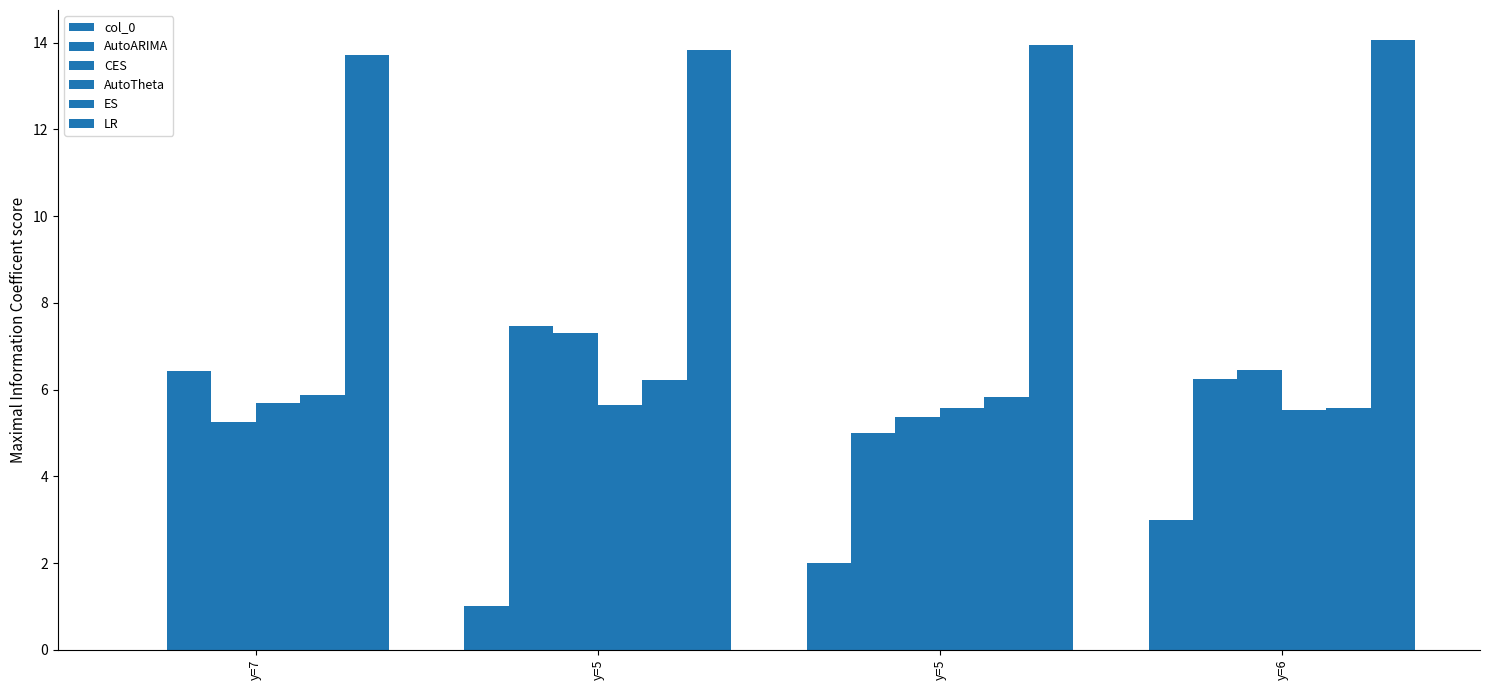

Which series has the largest total across all categories?

LR